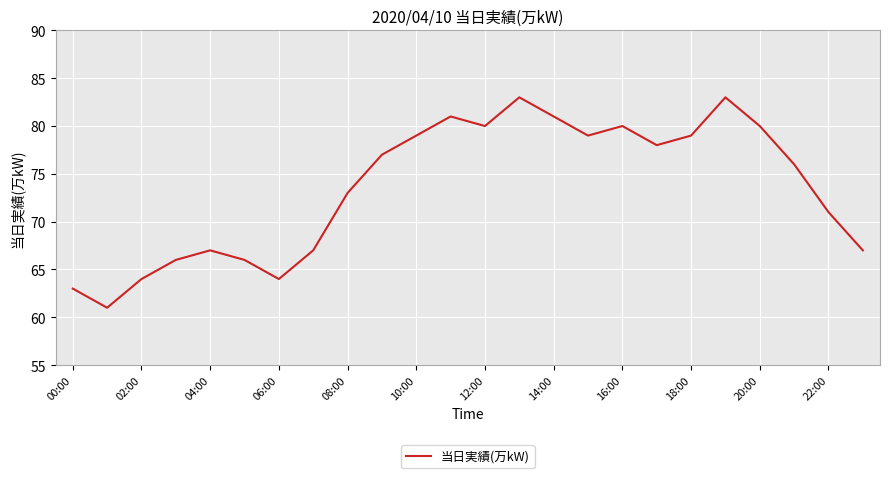

Is this an area chart (filled region under the line)?

No